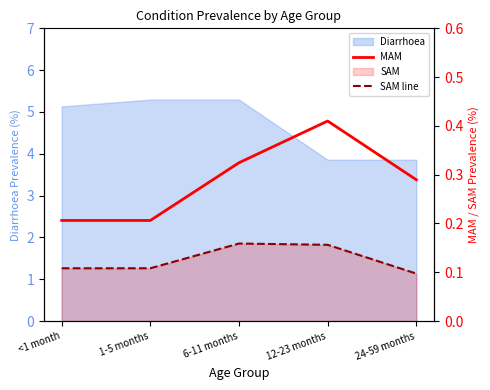

True or false: MAM and SAM line intersect in this chart.

False